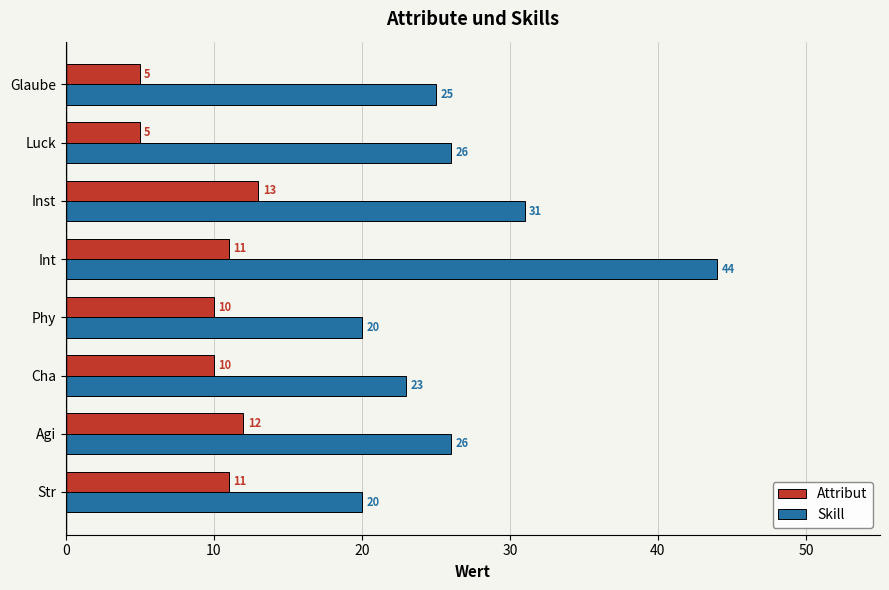

At how many categories does at least one series exceed 36?

1